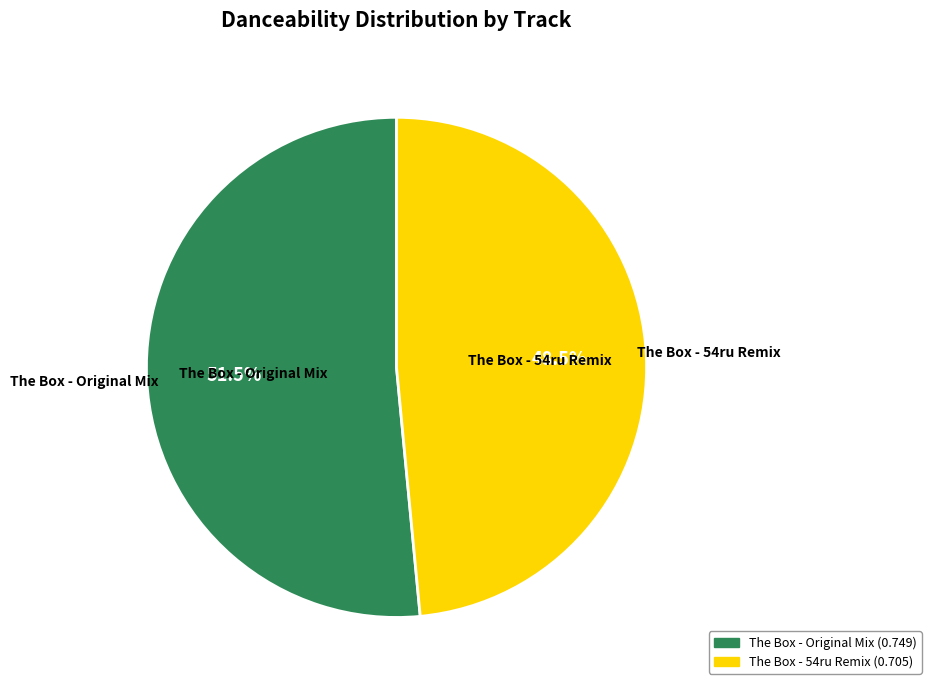

Is there any slice that represents more than half of the pie?

Yes